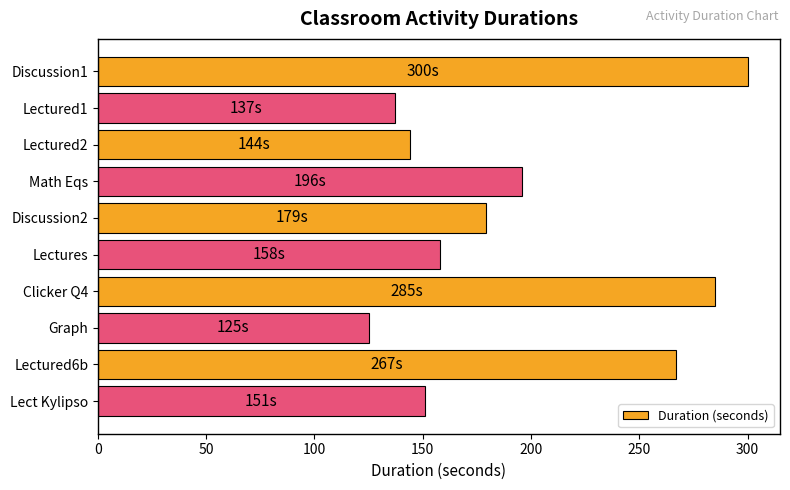

What is the minimum value shown in the chart?

125